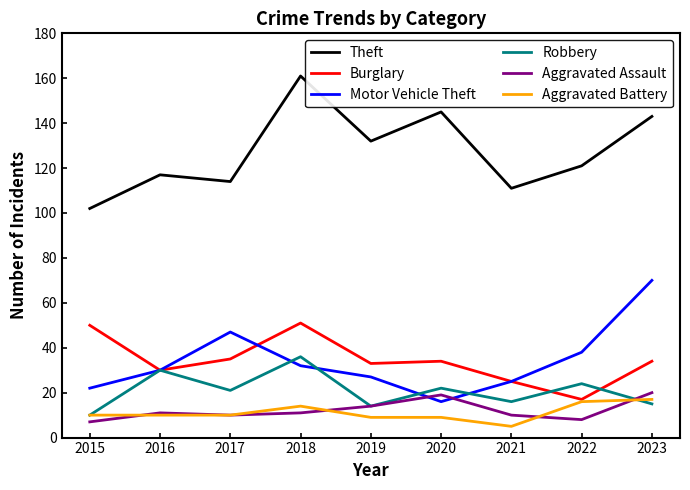

What are all the series names shown in the legend?

Theft, Burglary, Motor Vehicle Theft, Robbery, Aggravated Assault, Aggravated Battery